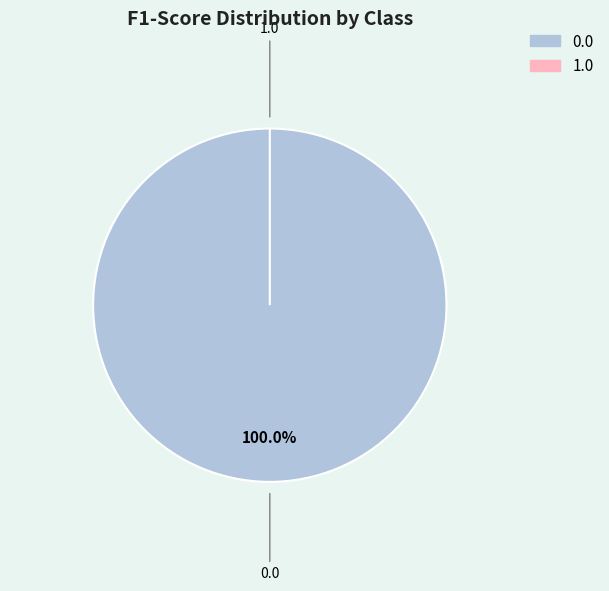

What is the change in value from 0.0 to 1.0?

-1.0